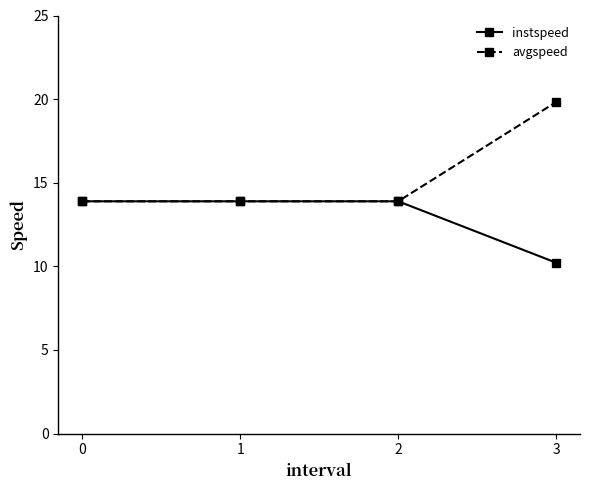

Rank the series by their average value, from lowest to highest.

instspeed, avgspeed